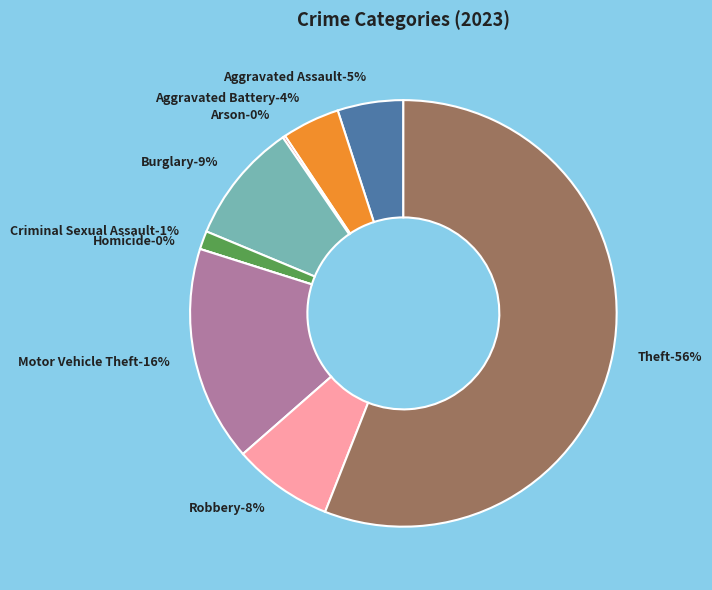

What is the smallest slice in the pie chart?

Homicide